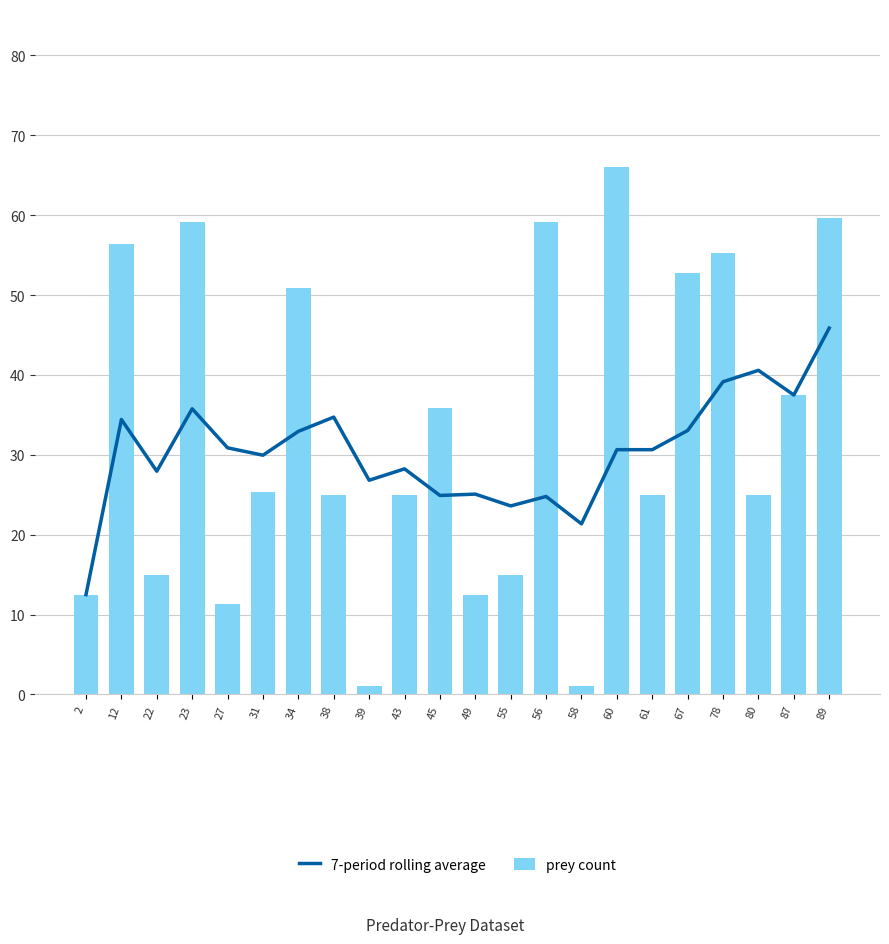

Reading left to right, transcribe all the data shown in this chart.

7-period rolling average: 2=12.5	12=34.4	22=27.9	23=35.8	27=30.9	31=30.0	34=32.9	38=34.7	39=26.8	43=28.2	45=24.9	49=25.1	55=23.6	56=24.8	58=21.4	60=30.6	61=30.6	67=33.0	78=39.1	80=40.6	87=37.5	89=45.9
prey count: 2=12.5	12=56.3	22=15.0	23=59.2	27=11.3	31=25.3	34=50.8	38=25.0	39=1.0	43=25.0	45=35.9	49=12.5	55=15.0	56=59.1	58=1.0	60=66.0	61=25.0	67=52.7	78=55.2	80=25.0	87=37.5	89=59.6